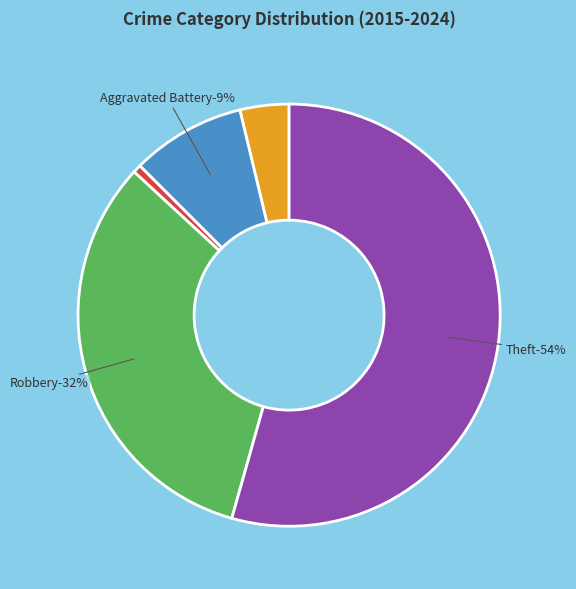

Is the sum of Aggravated Assault and Theft greater than half?

Yes